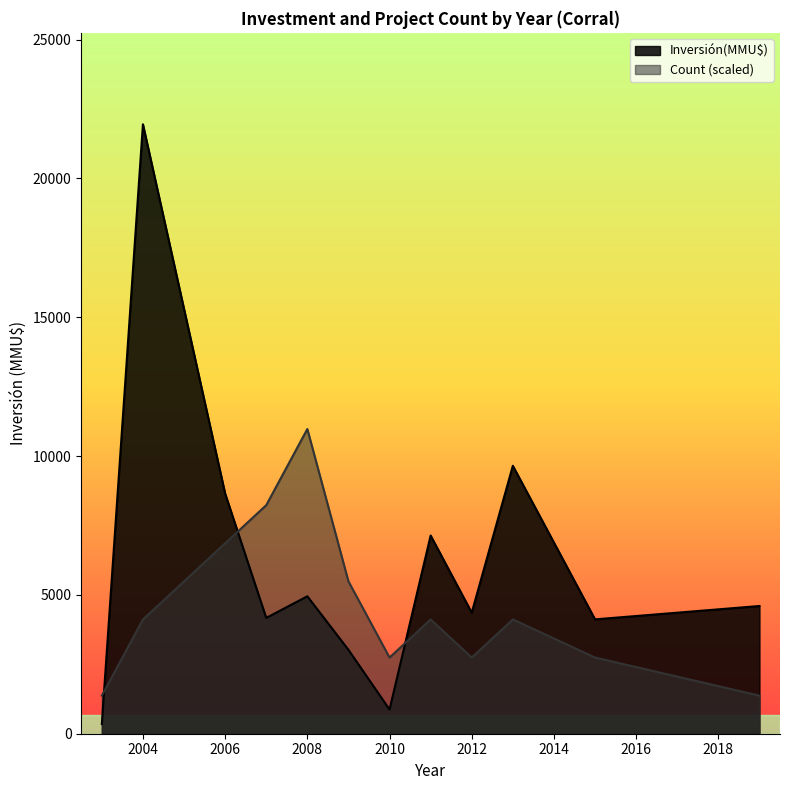

What is the spread (max minus min) of values at 2006?

1790.6